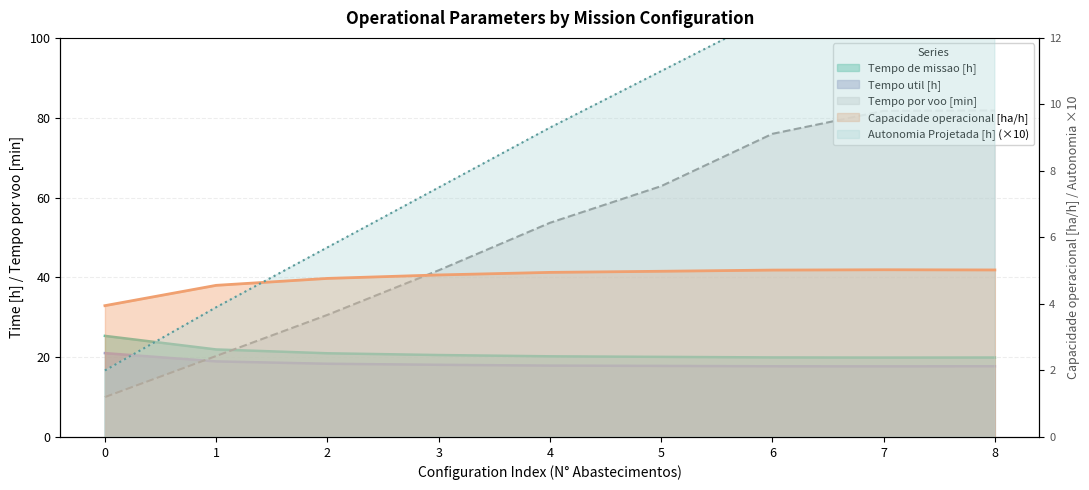

Which series has the largest total across all categories?

Tempo por voo [min]